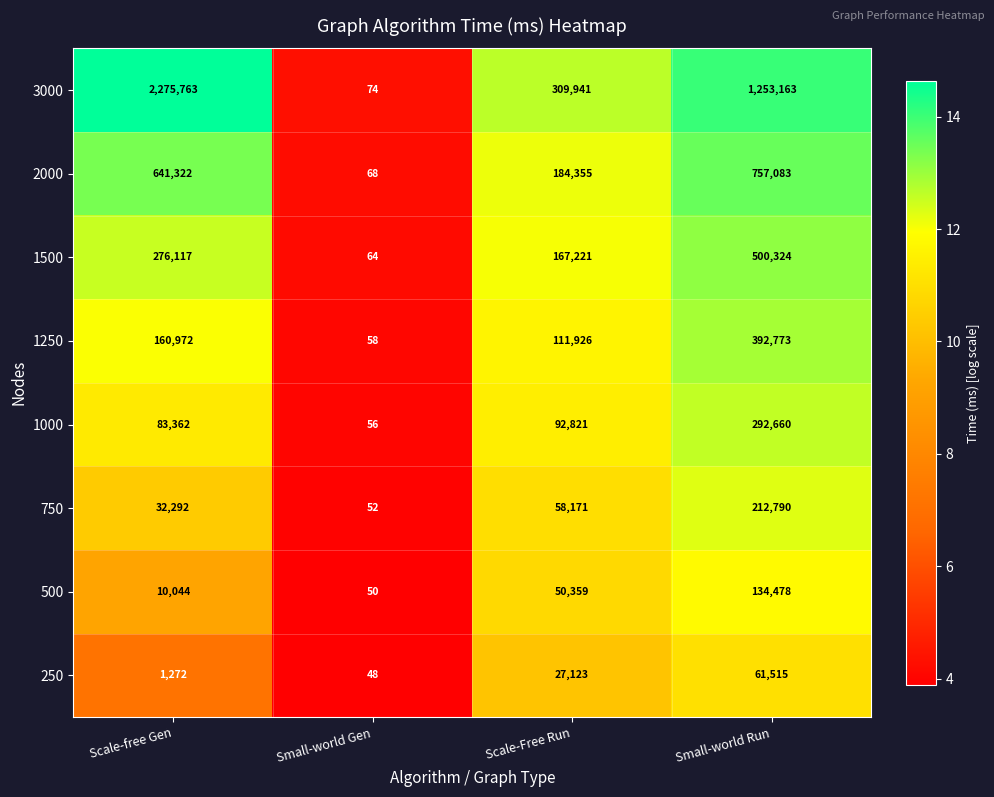

Rank the series by their maximum value, from lowest to highest.

250, 500, 750, 1000, 1250, 1500, 2000, 3000